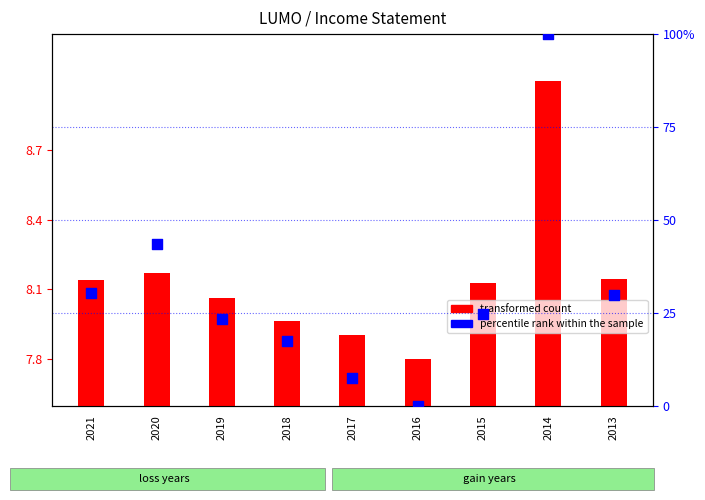

Which series has the largest Y range (max minus min)?

percentile rank within the sample